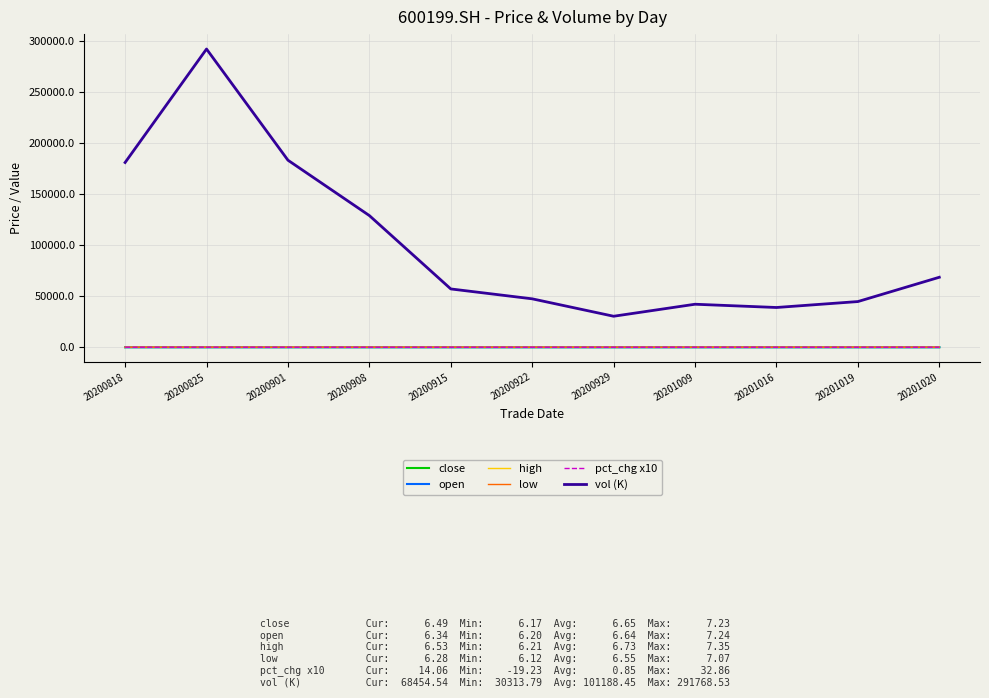

True or false: vol (K) and high intersect in this chart.

False